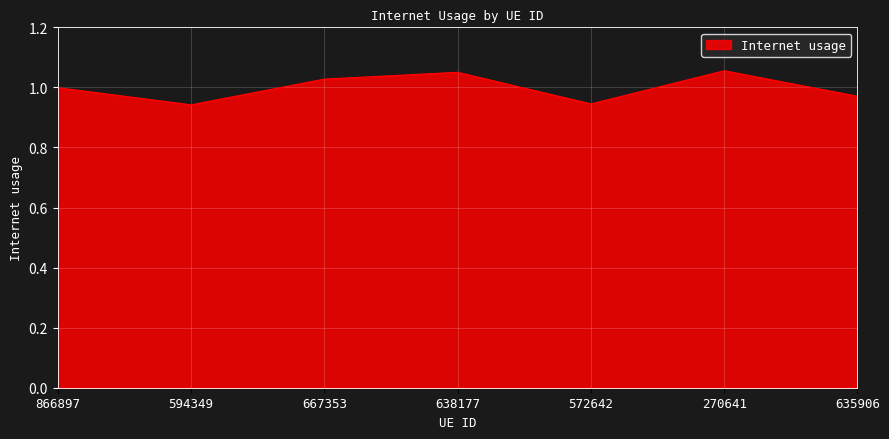

At which category does the data reach its first local valley?

594349